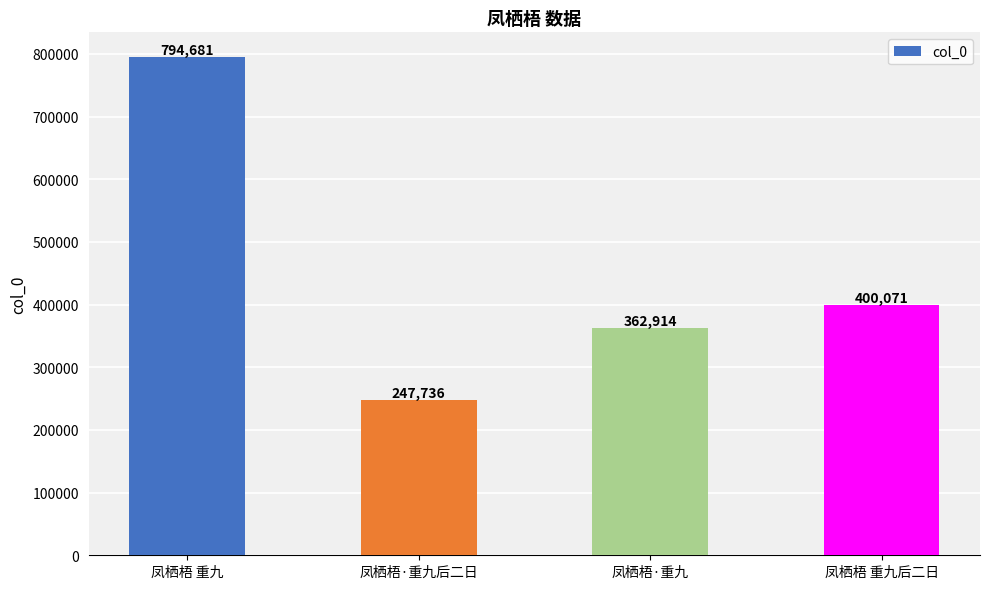

What is the sum of the values at 凤栖梧·重九 and 凤栖梧 重九?

1157595